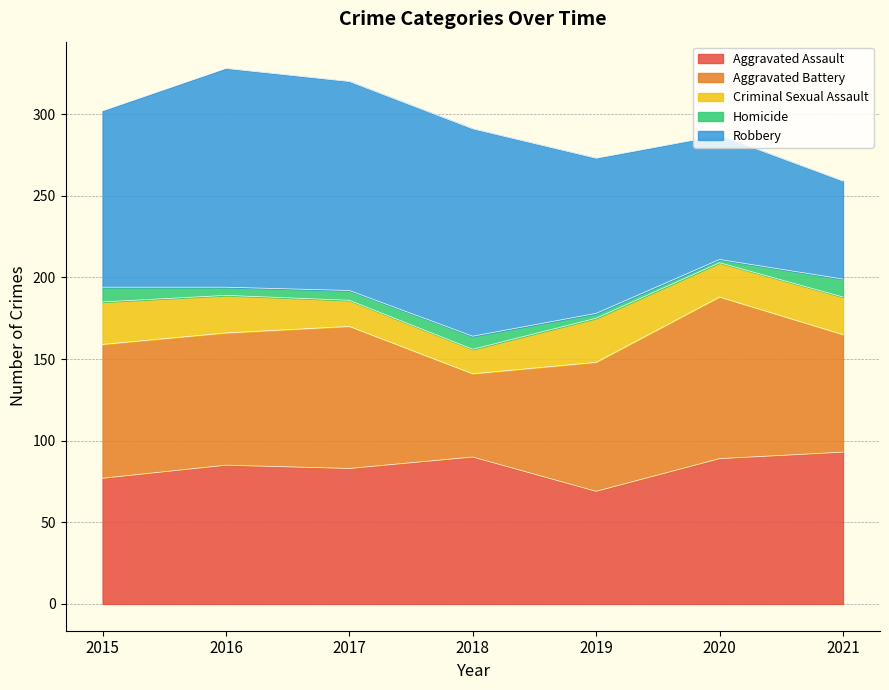

What is the total value across all series at 2018?

291